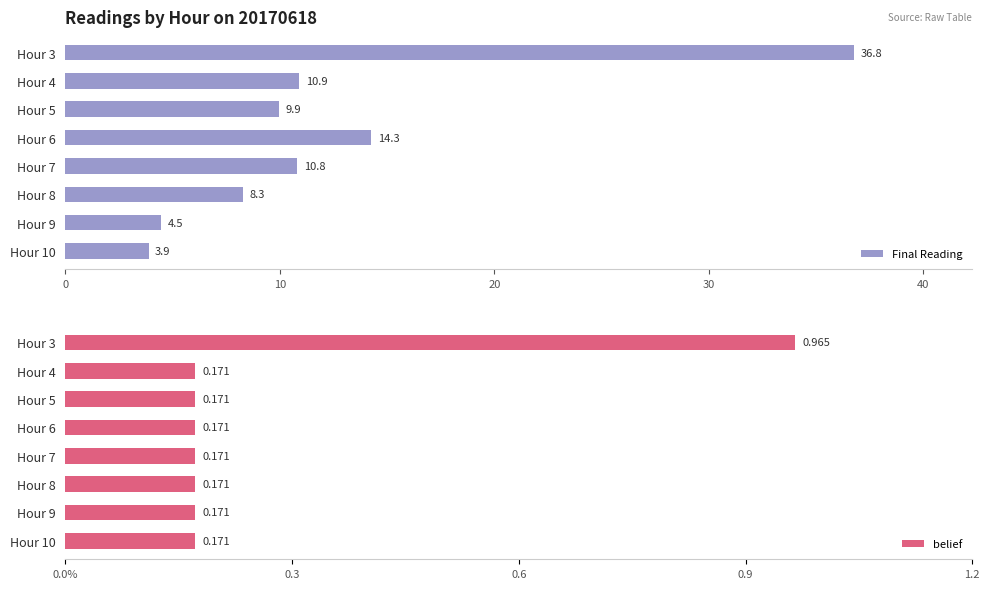

How many bars are there in total?

16